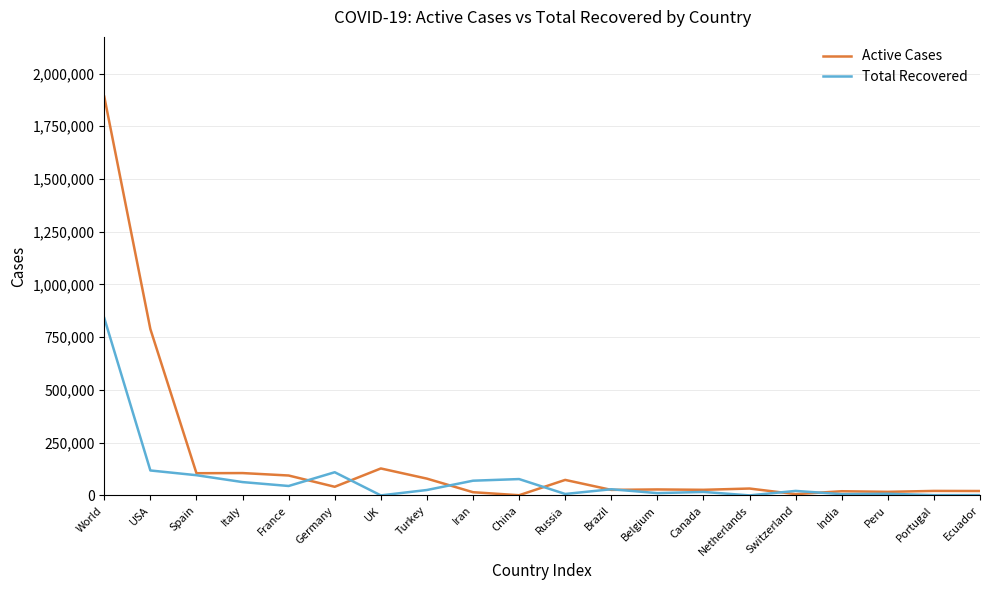

The Total Recovered series shows 109800 at Germany. True or false?

True